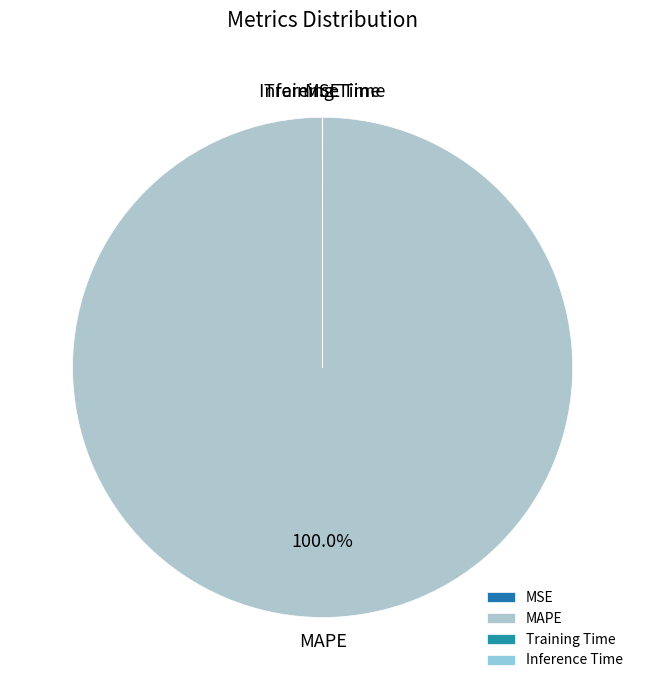

Which slice is the largest?

MAPE